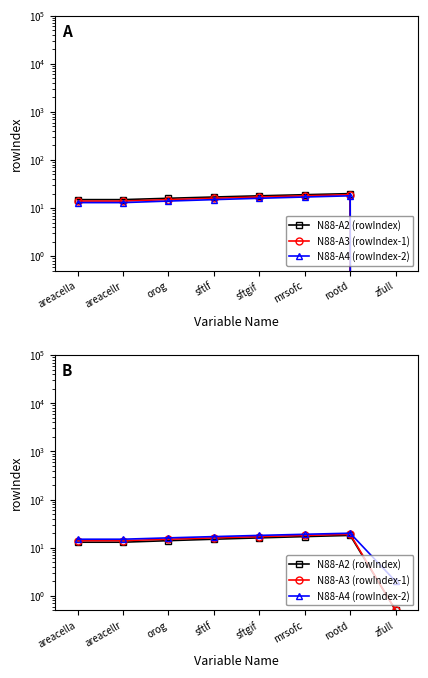

Is the value of N88-A3 (rowIndex-1) at zfull greater than the value of N88-A4 (rowIndex-2) at orog?

No